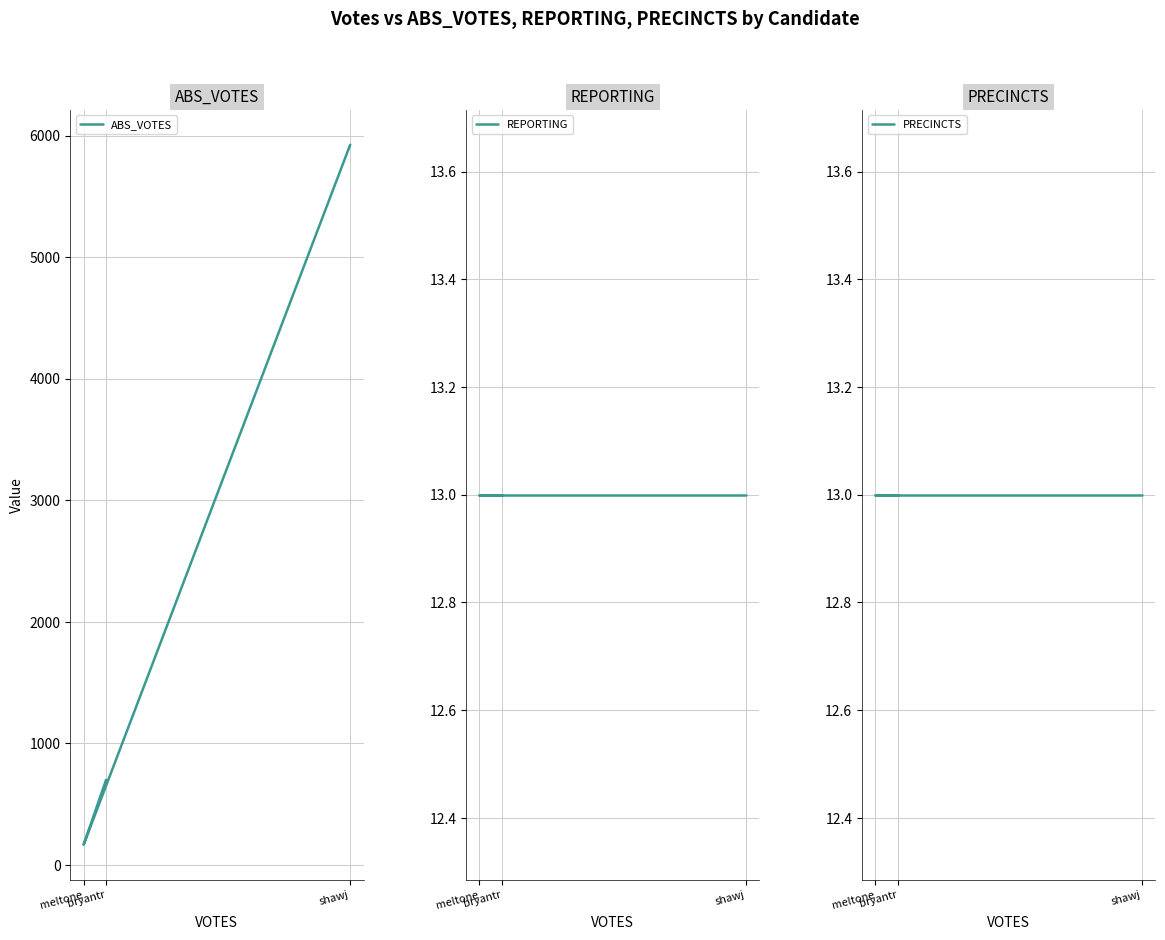

Is it true that REPORTING equals 13 at shawj?

True